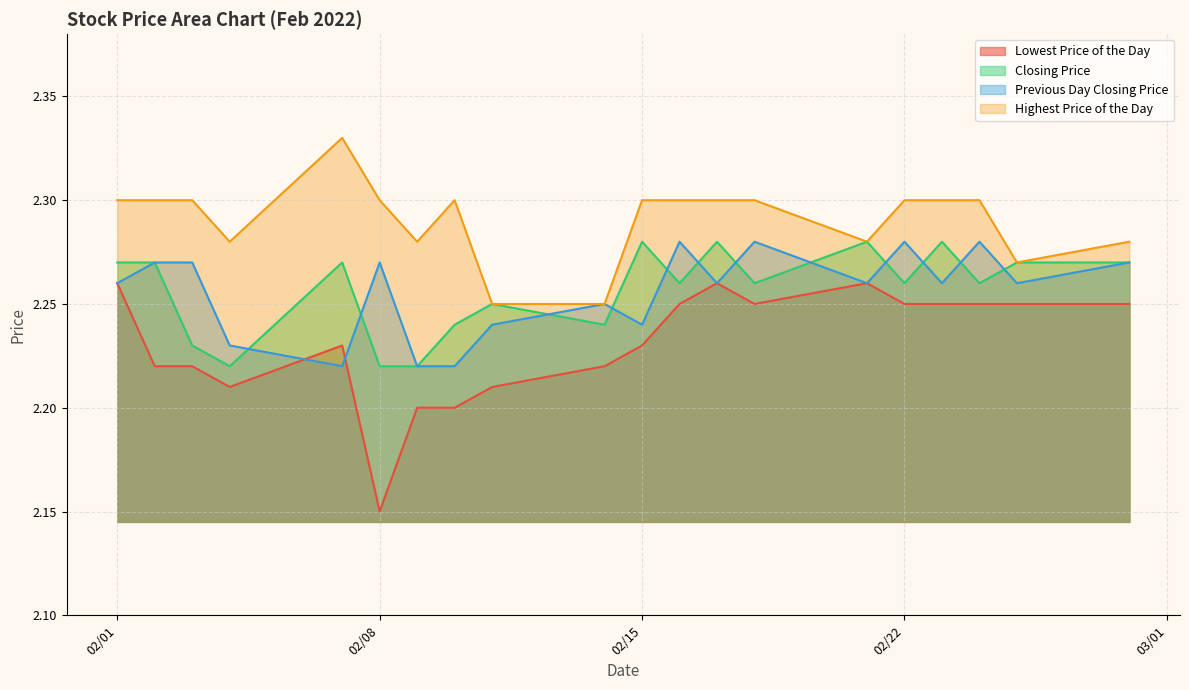

How many series are shown in this chart?

4